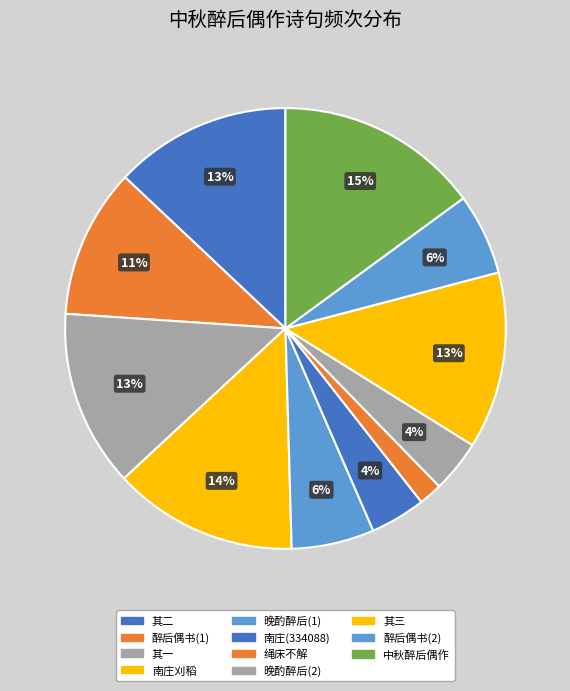

How many slices are in this pie chart?

11